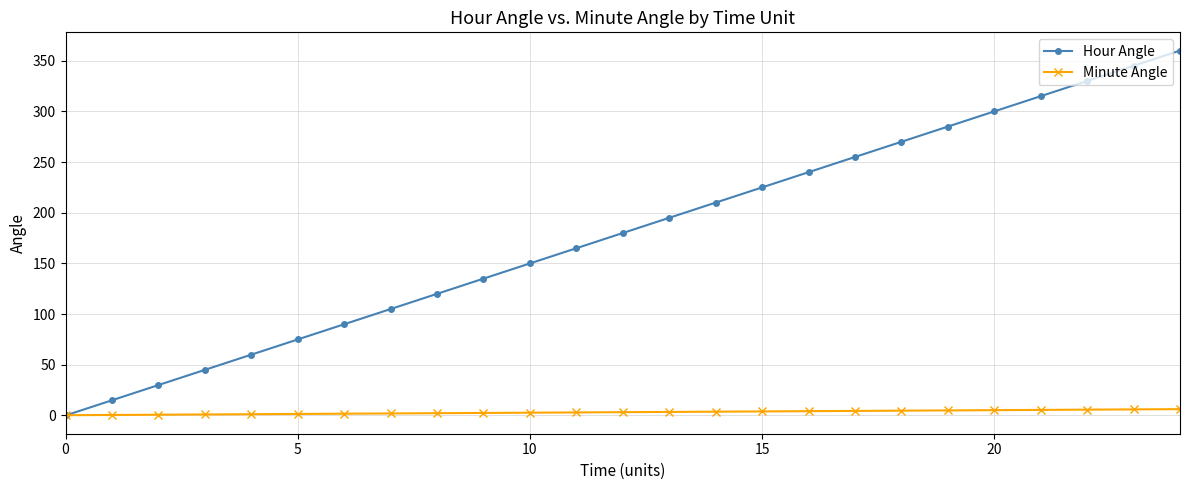

Which series has the widest spread of values?

Hour Angle